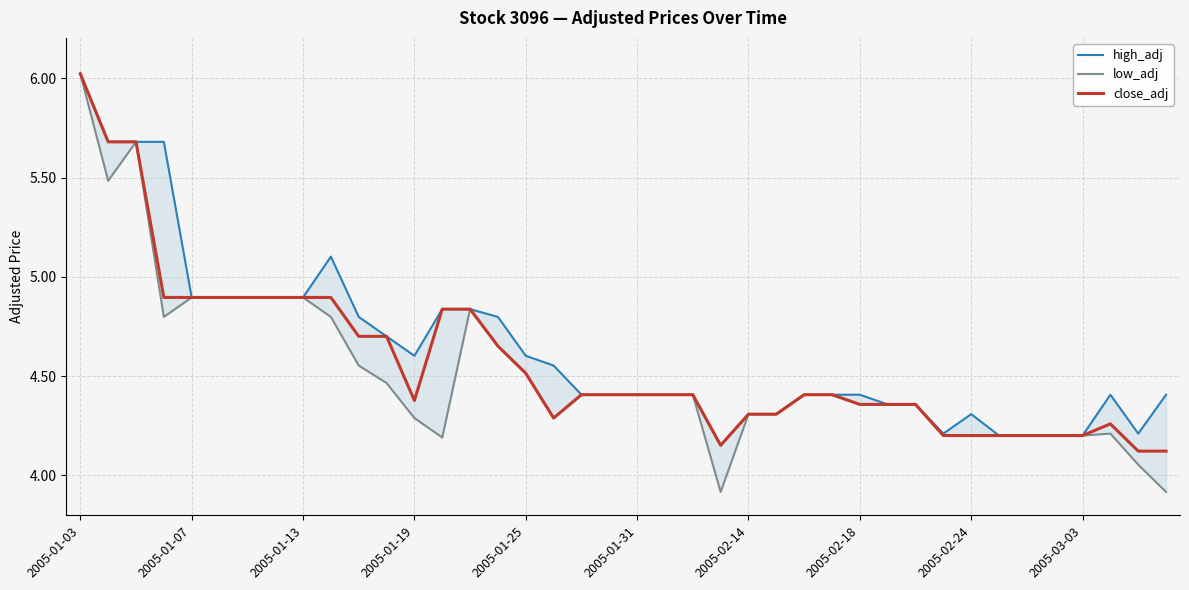

True or false: close_adj and low_adj intersect in this chart.

False